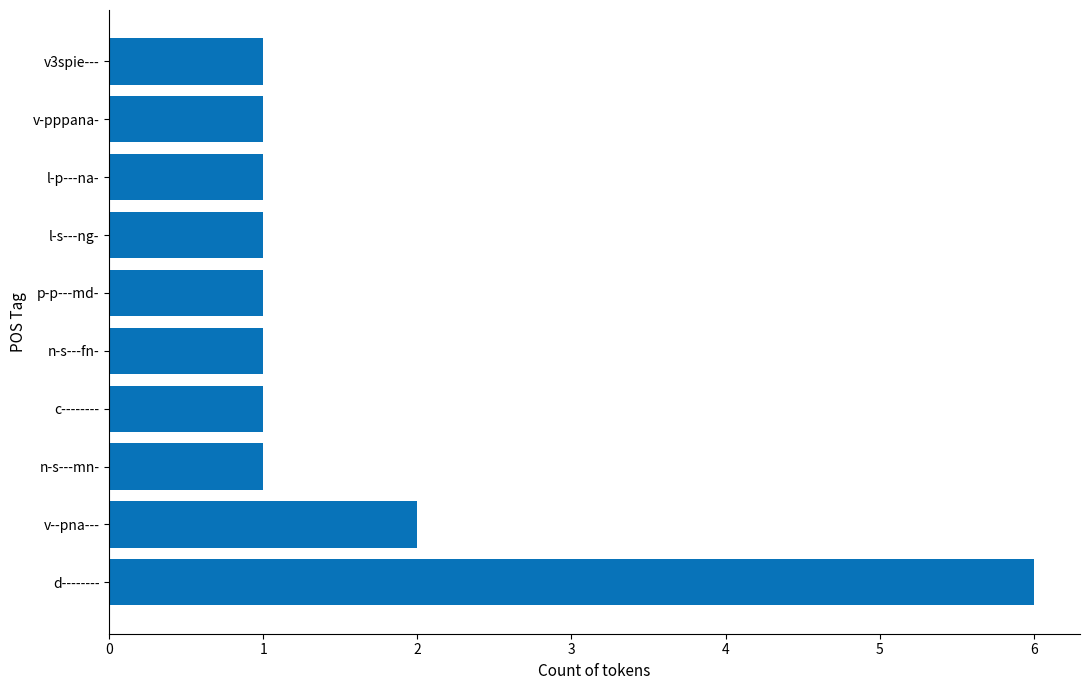

The value at v-pppana- is 0. True or false?

False